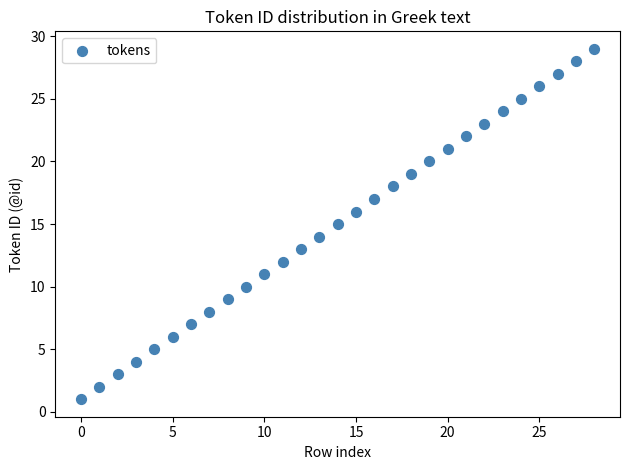

What is the range of Y values (max minus min)?

28